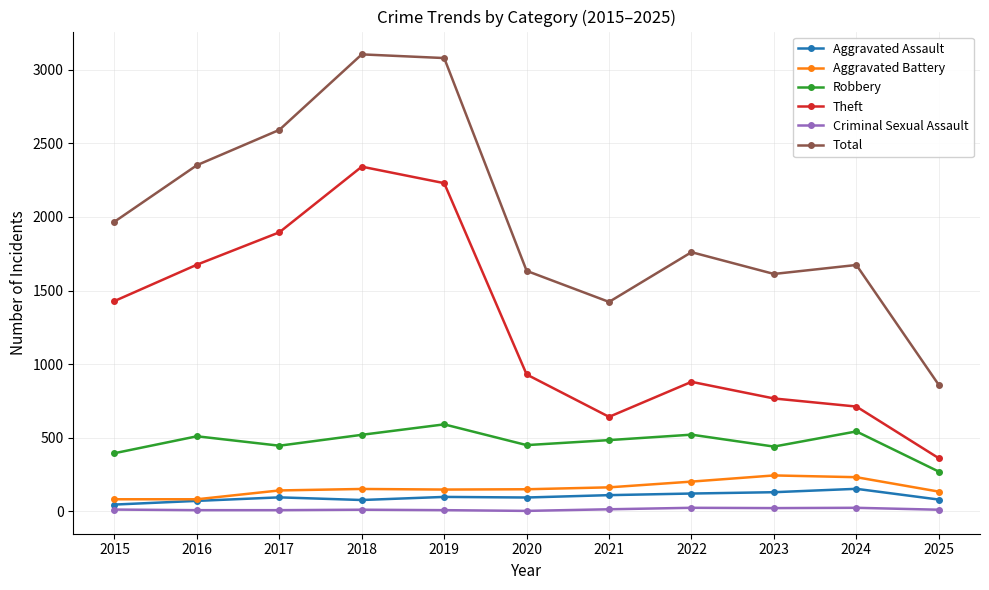

Which series has the widest spread of values?

Total